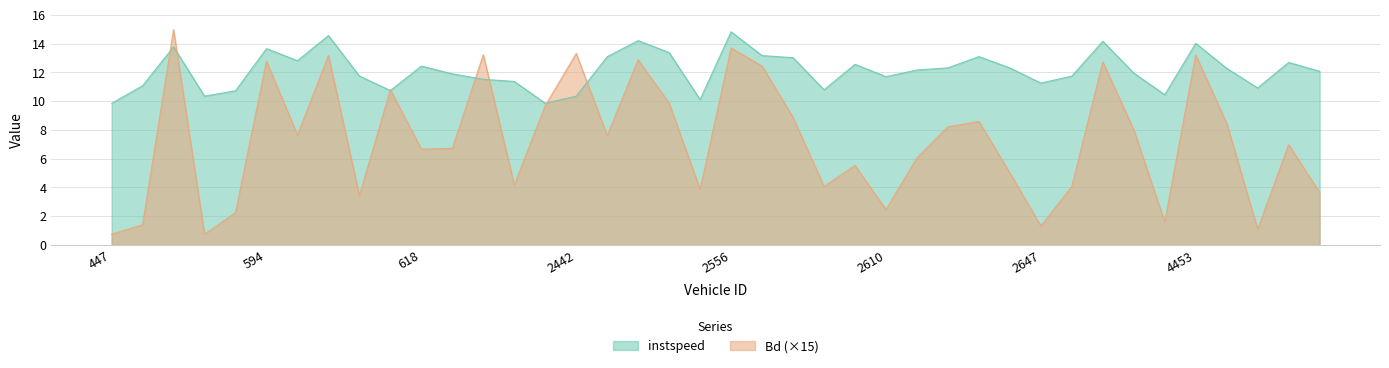

Which label corresponds to the largest value in the chart?

566